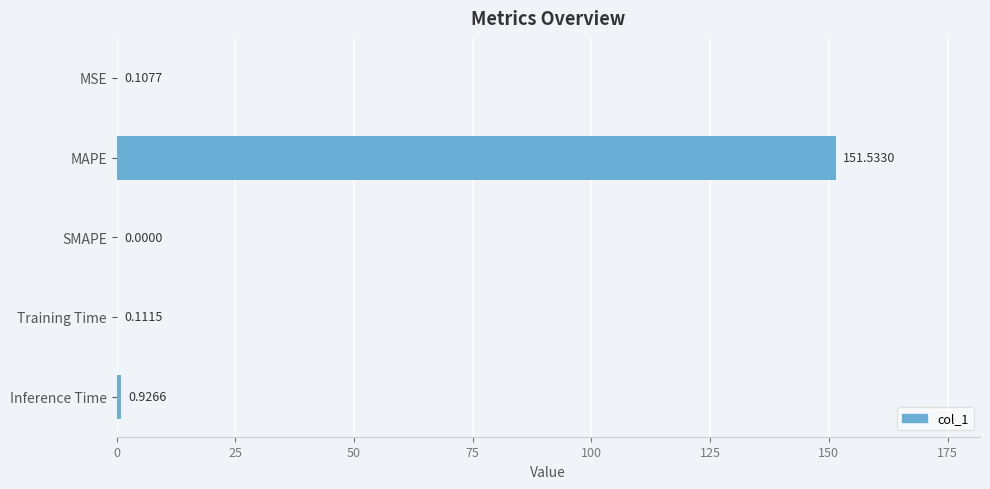

What is the change in value from SMAPE to Inference Time?

+0.9